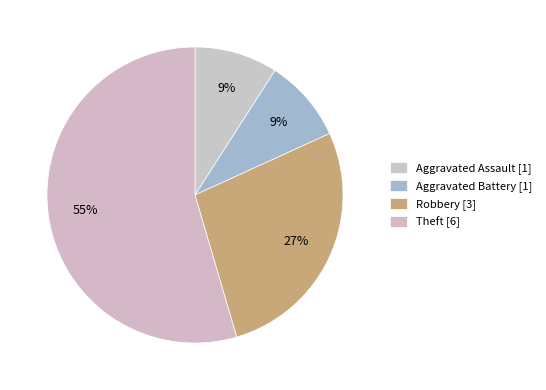

Count the number of slices in the pie.

4